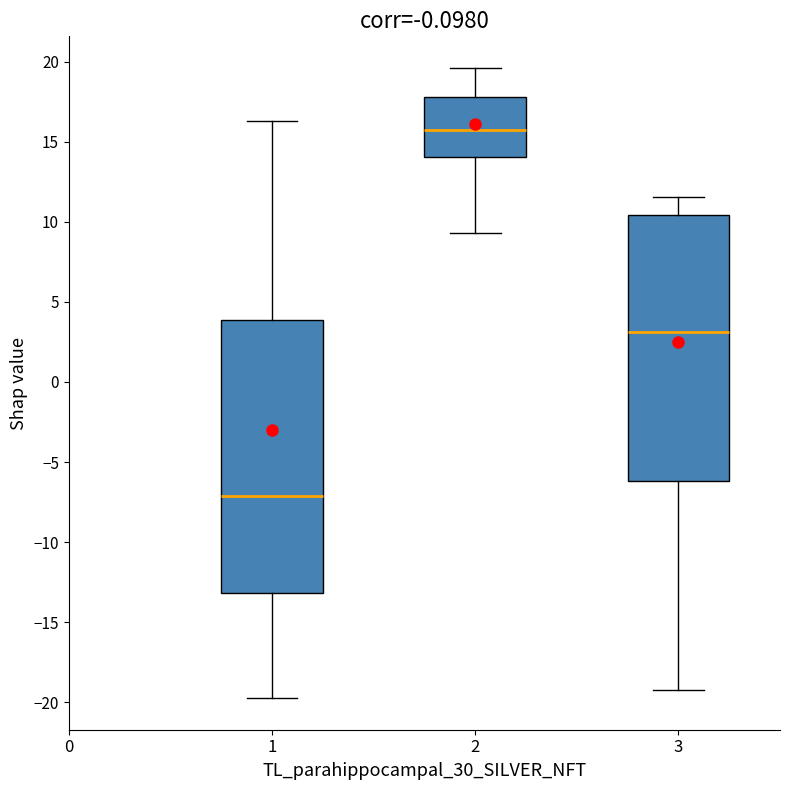

Reading left to right, read every box against the y-axis: the position of its median line, the range the box covers, and the ends of its whiskers. The values are not printed on the chart, so give them approximately, as read against the axis.

1: median -7.0, box -13.0 to 4.0, whiskers -19.5 to 16.5
2: median 15.5, box 14.0 to 18.0, whiskers 9.5 to 19.5
3: median 3.0, box -6.0 to 10.5, whiskers -19.0 to 11.5